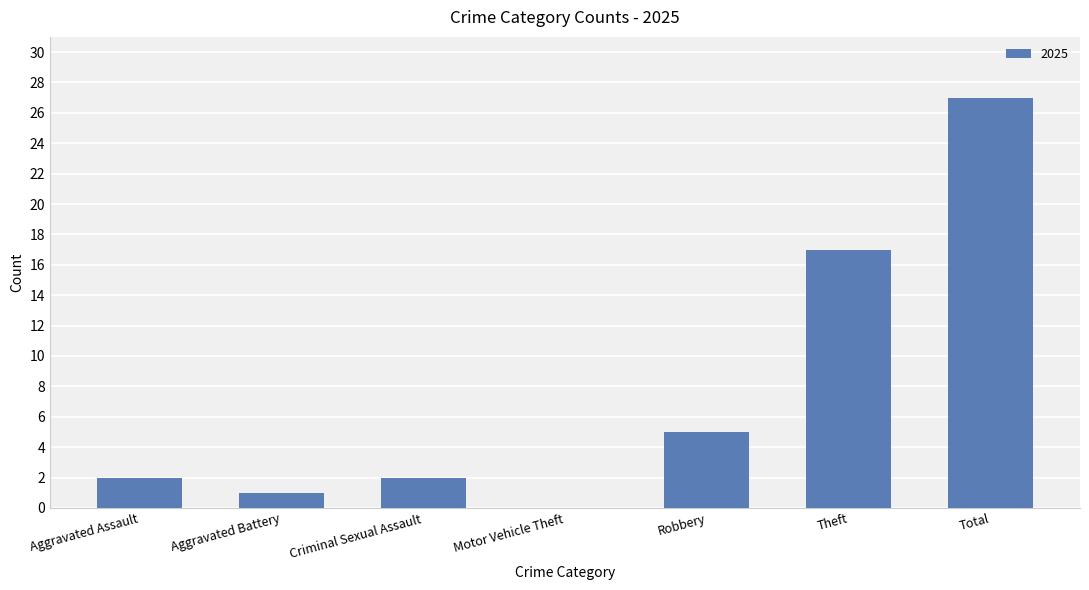

At which label is the value closest to 13?

Theft